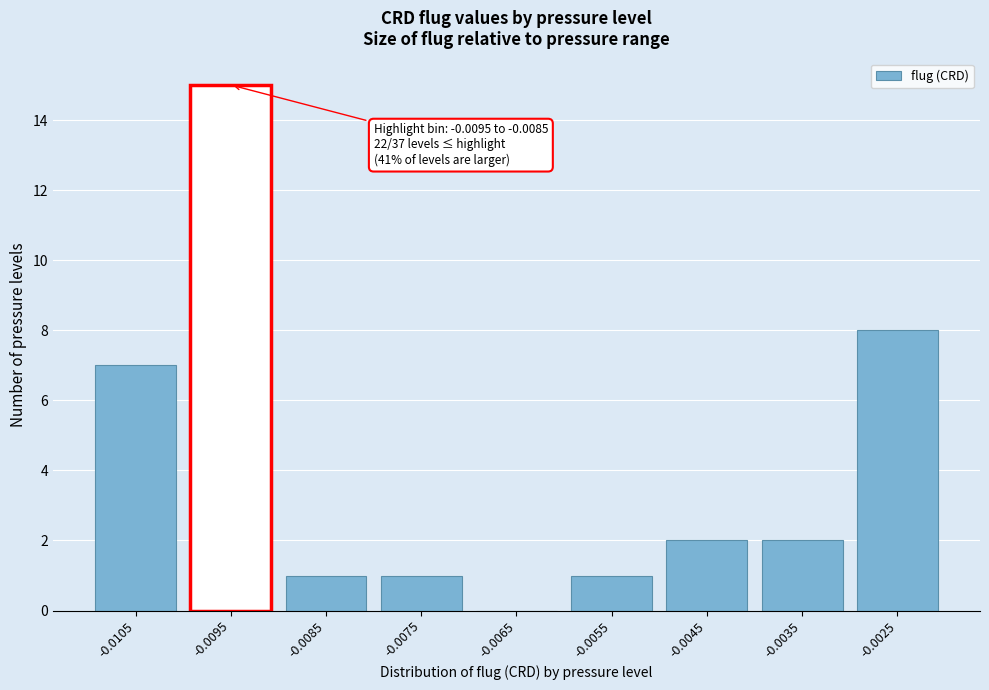

Reading left to right, list all the values displayed in this chart.

-0.0105=7	-0.0095=15	-0.0085=1	-0.0075=1	-0.0065=0	-0.0055=1	-0.0045=2	-0.0035=2	-0.0025=8